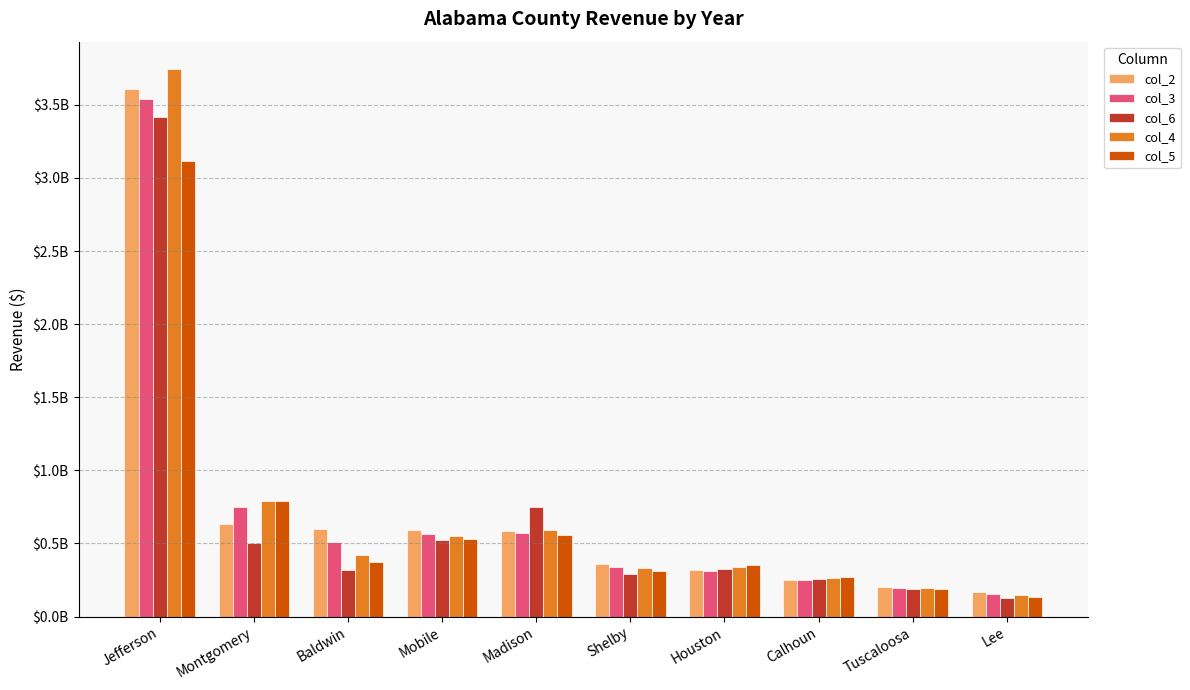

The col_4 series shows 58174818 at Tuscaloosa. True or false?

False